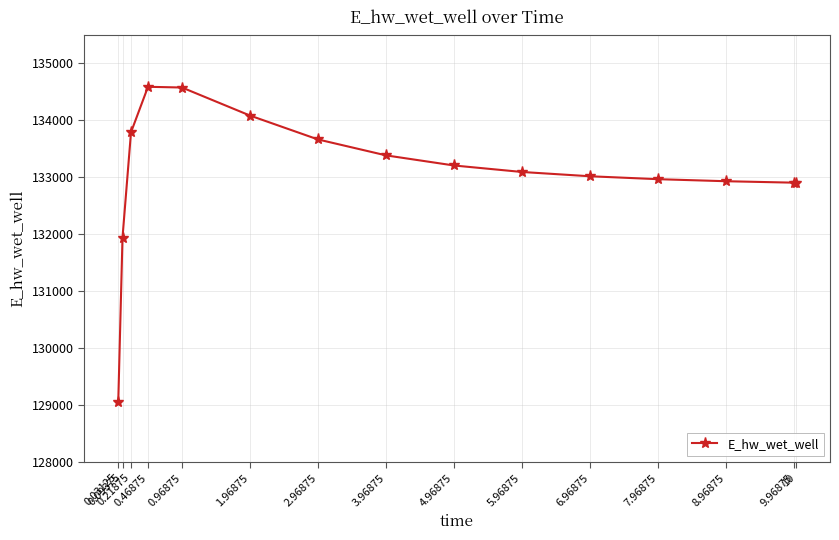

What is the difference between the values at 2.96875 and 7.96875?

697.1